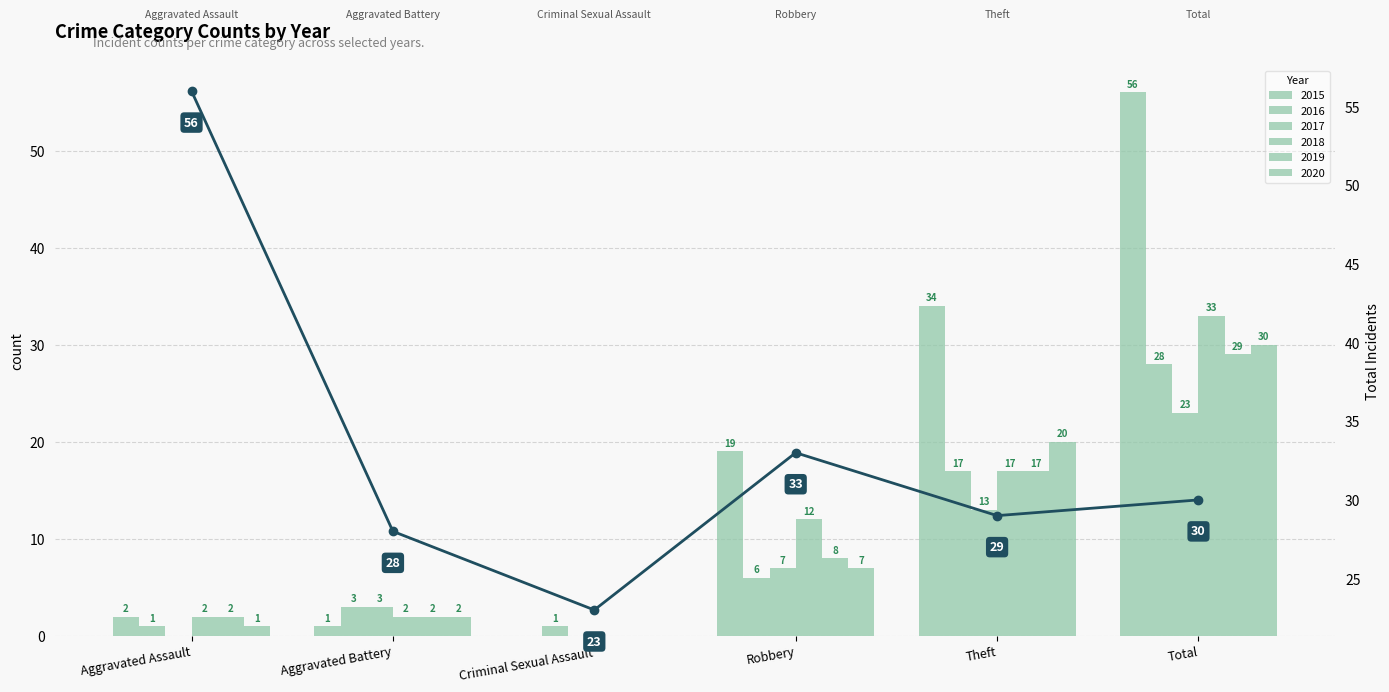

How many bars are there in total?

6